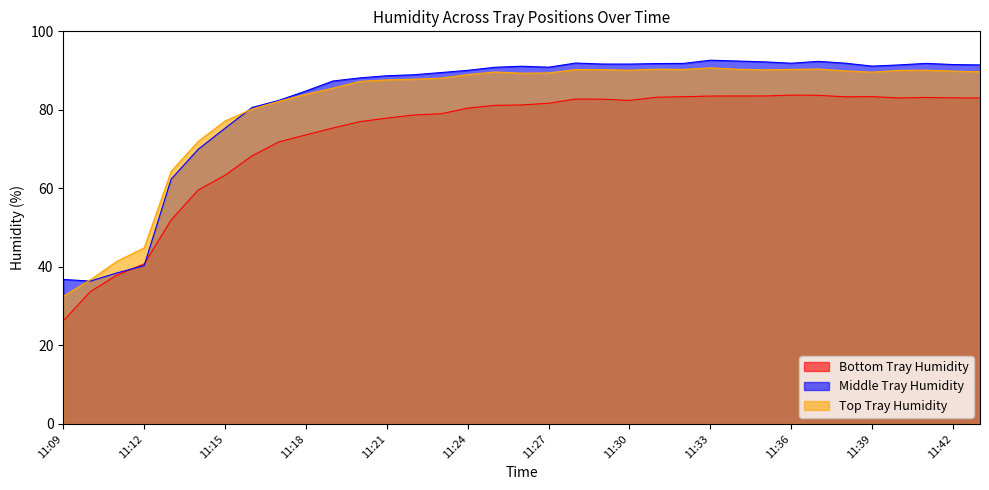

Is the value of Bottom Tray Humidity at 11:39 greater than the value of Top Tray Humidity at 11:30?

No